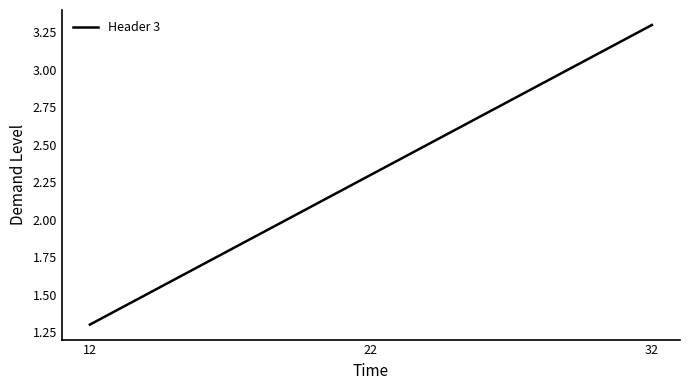

Reading left to right, extract all data points from this chart.

12=1.3	22=2.3	32=3.3